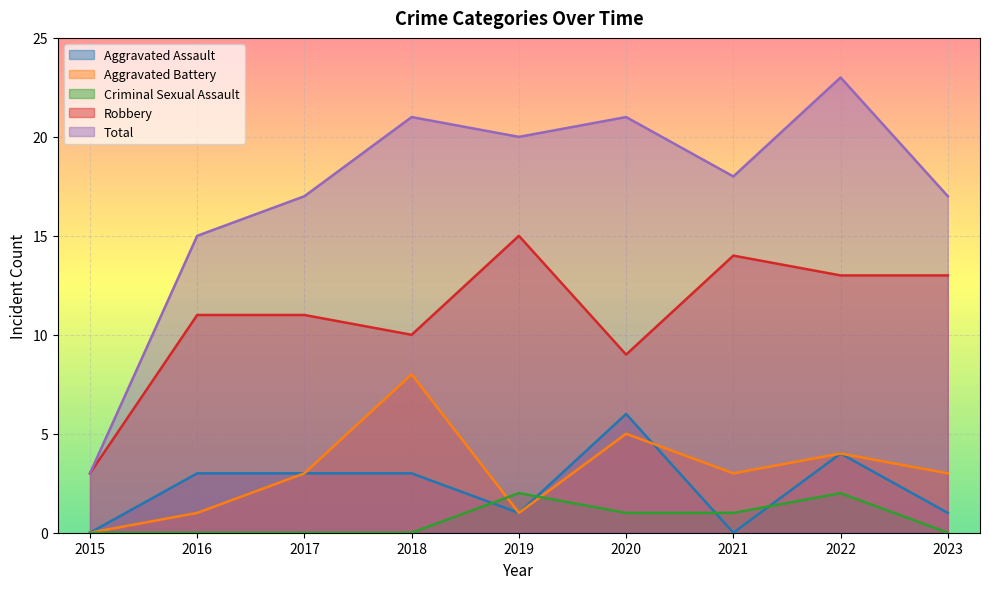

Which series has the largest range (max minus min)?

Total